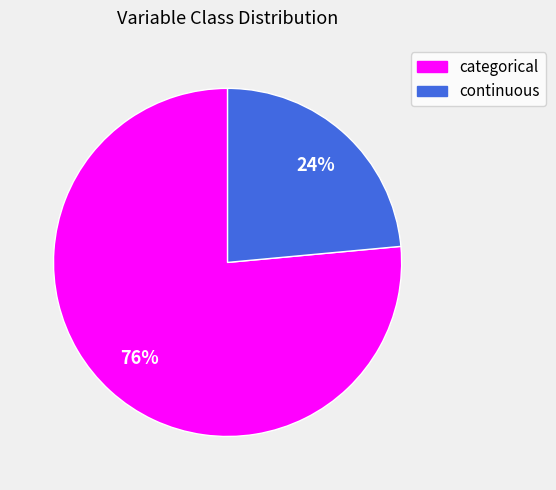

Is it true that continuous is 36% of the pie?

False